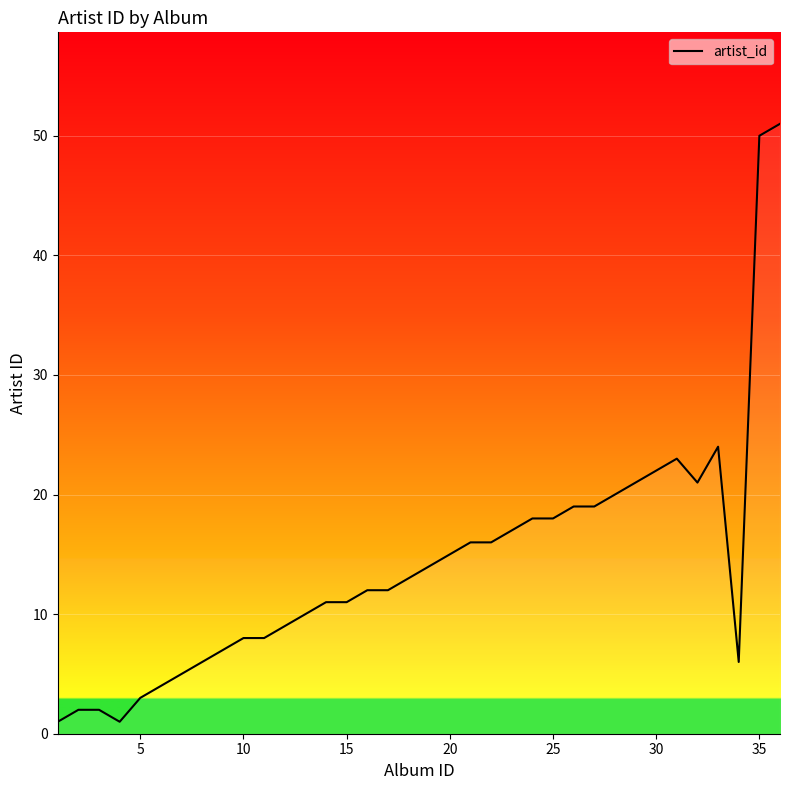

How many lines are shown in the chart?

1